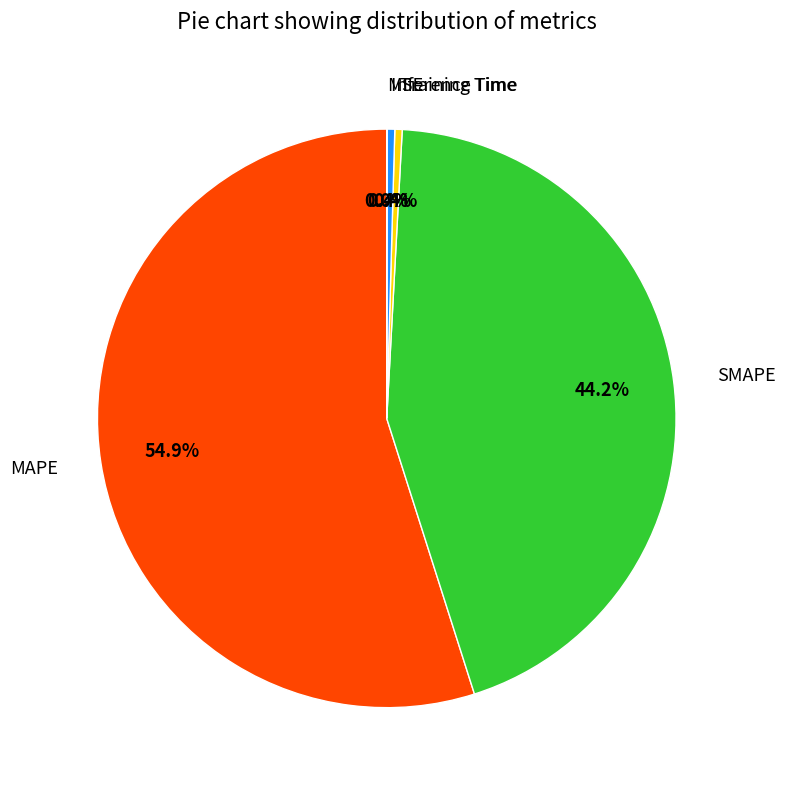

What is the largest slice in the pie chart?

MAPE